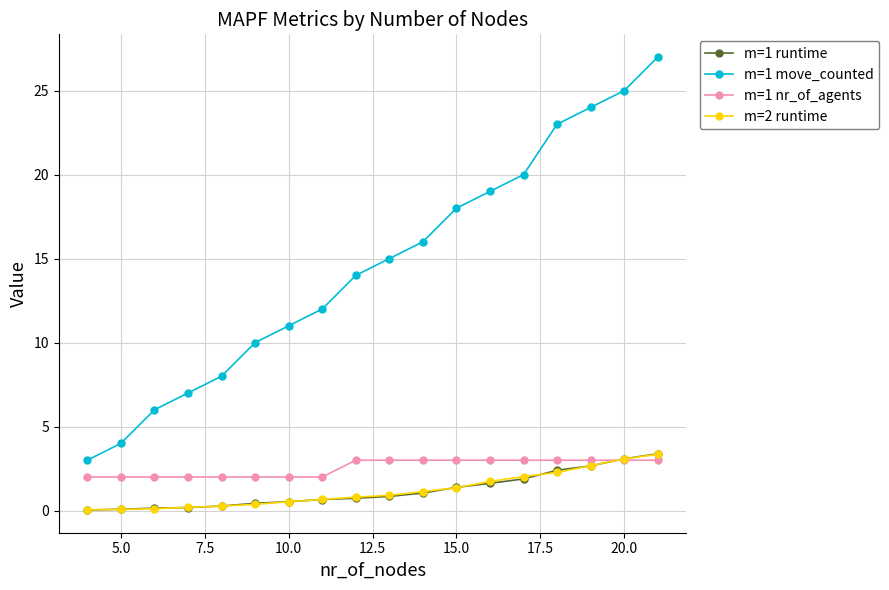

True or false: m=1 move_counted has more than 1 points higher than both neighbors.

False